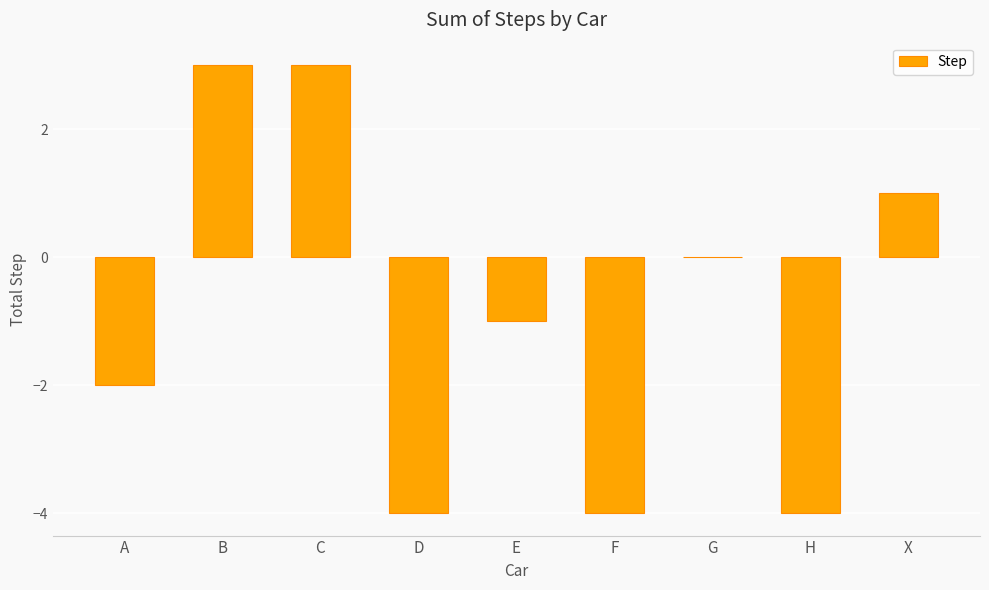

What is the sum of all values?

-8